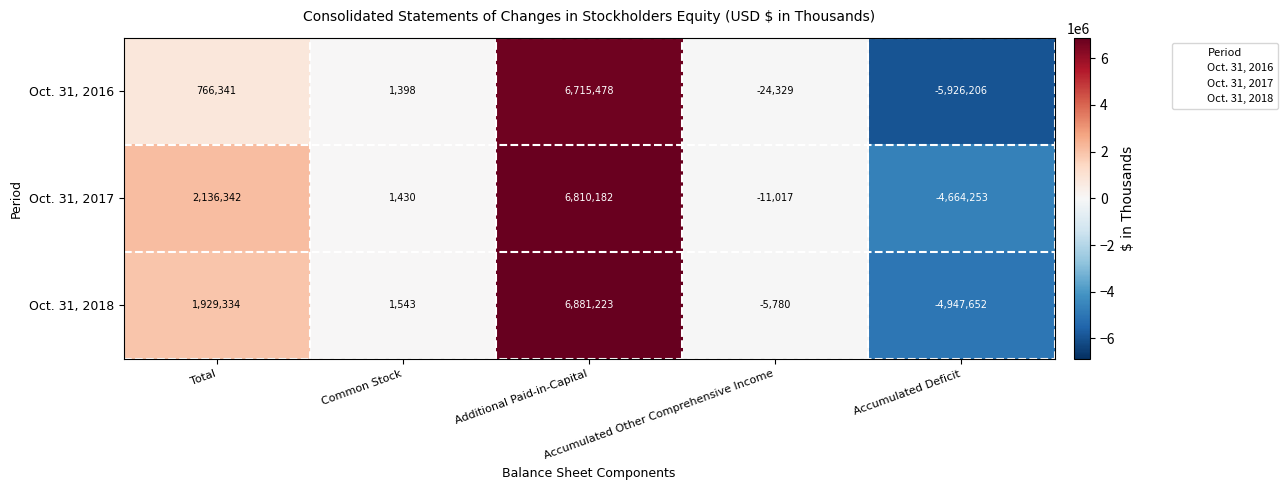

How many series are shown in this chart?

3